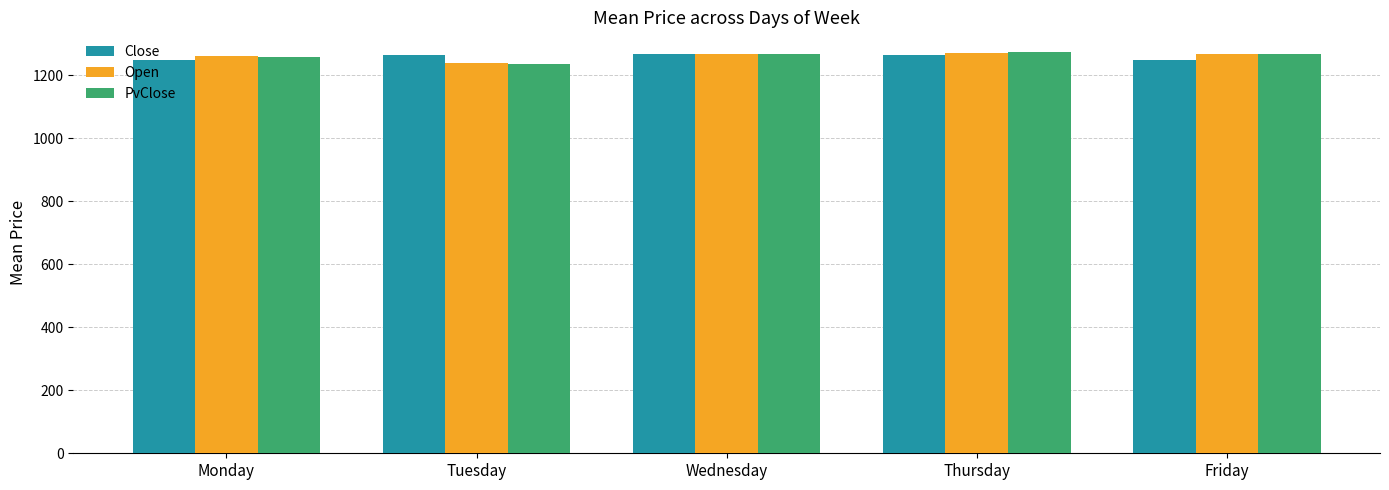

Where is Open nearest to the value 1255?

Monday